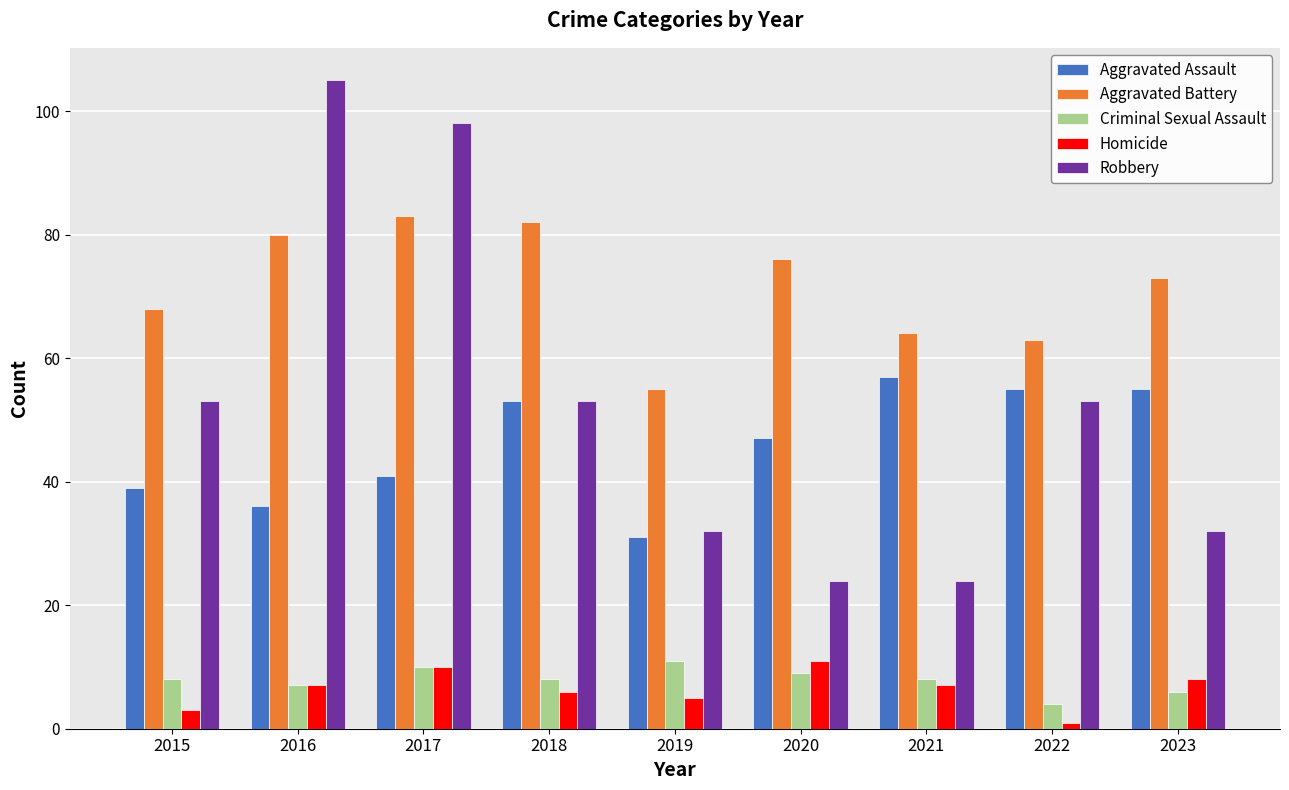

How many data points does each series have?

9